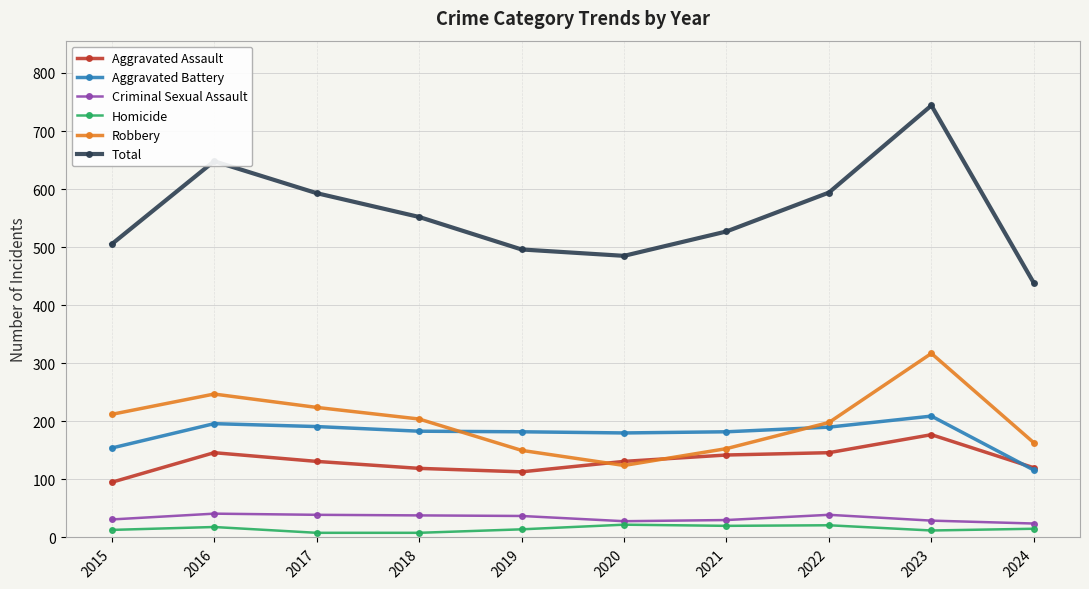

What is the maximum value shown in the chart?

744